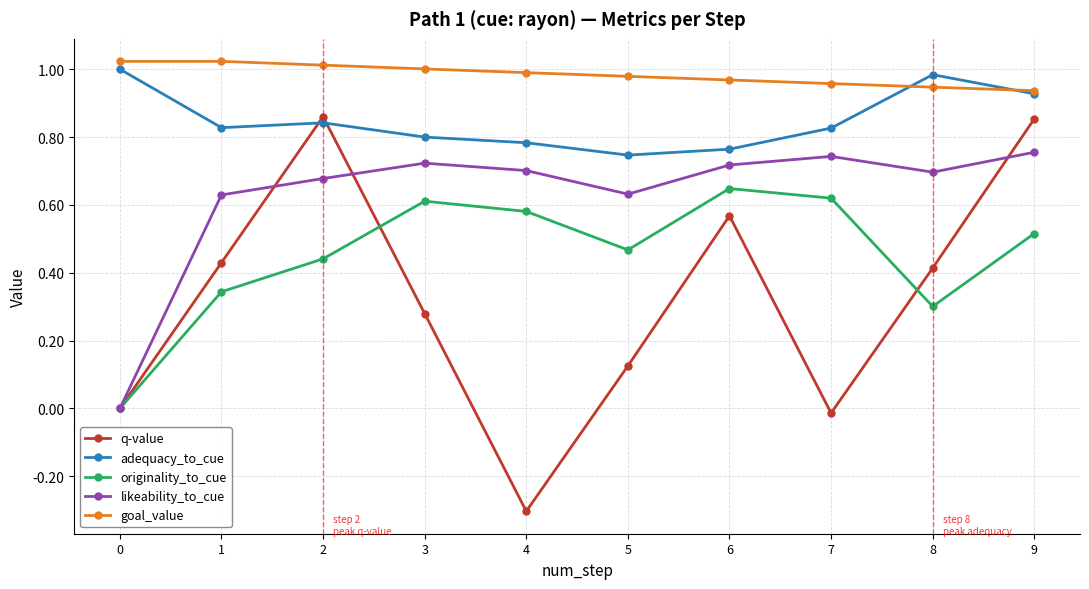

How many categories are shown in the chart?

10